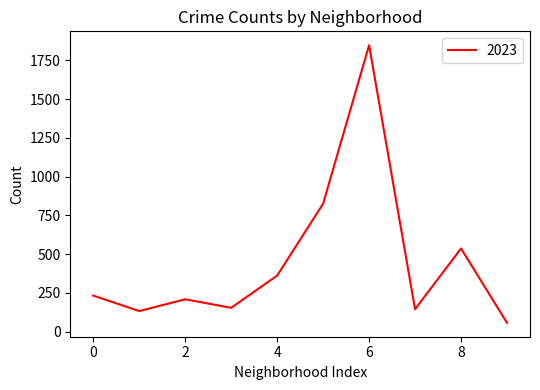

What is the greatest value displayed?

1848